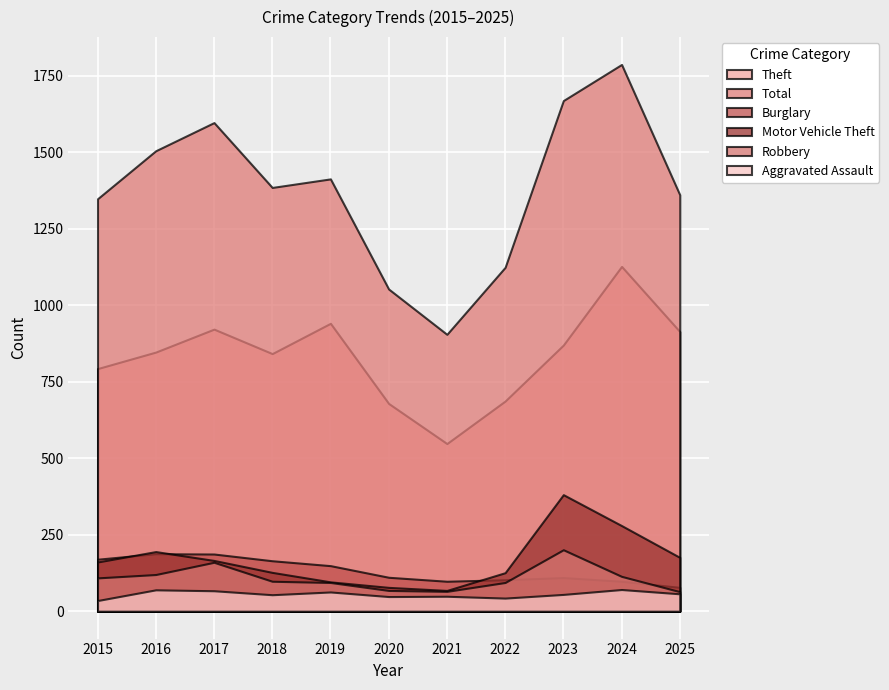

How many data points in Robbery are less than 98?

5